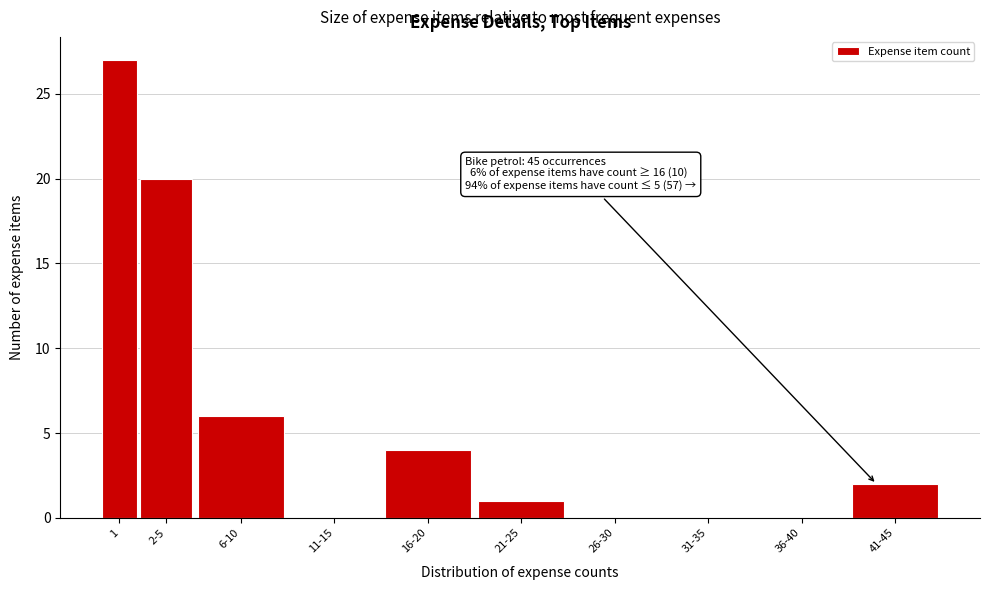

Reading left to right, transcribe all the data shown in this chart.

1=27	2-5=20	6-10=6	11-15=0	16-20=4	21-25=1	26-30=0	31-35=0	36-40=0	41-45=2